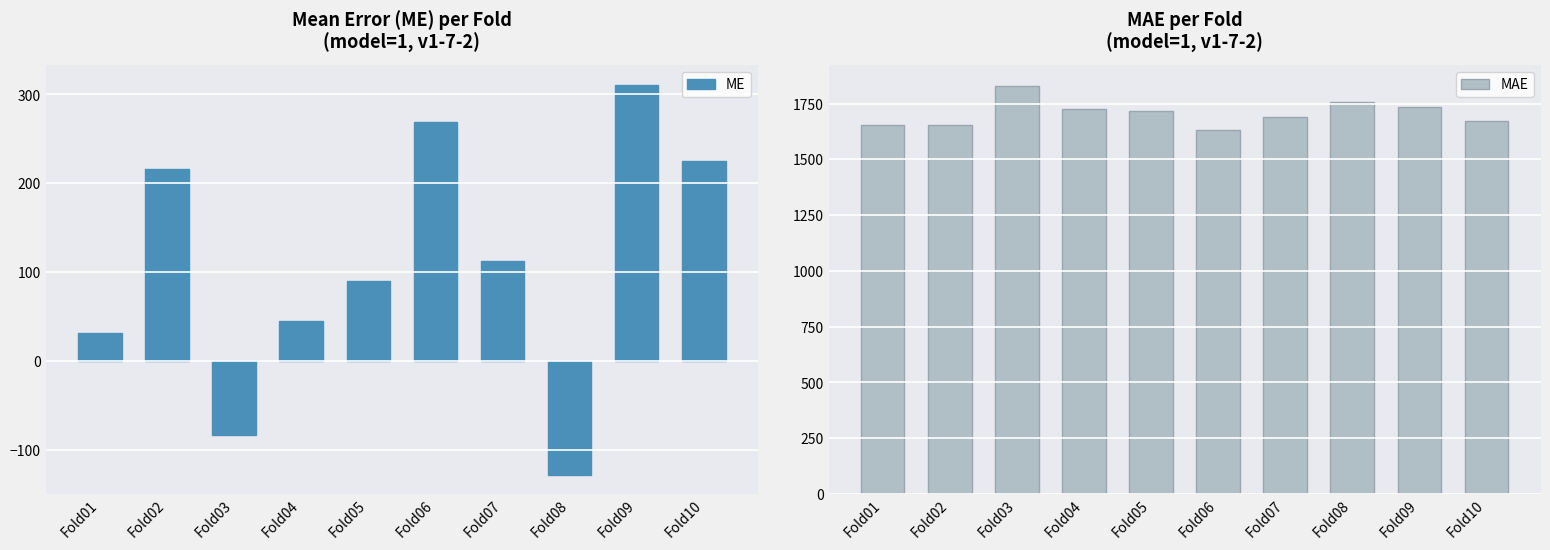

The MAE series shows 820.2 at Fold05. True or false?

False